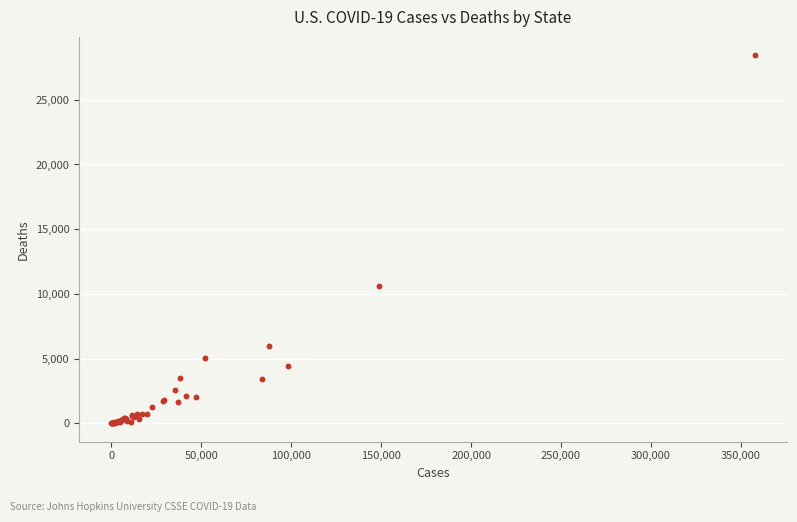

What Y value in the scatter plot is closest to 14219?

10586